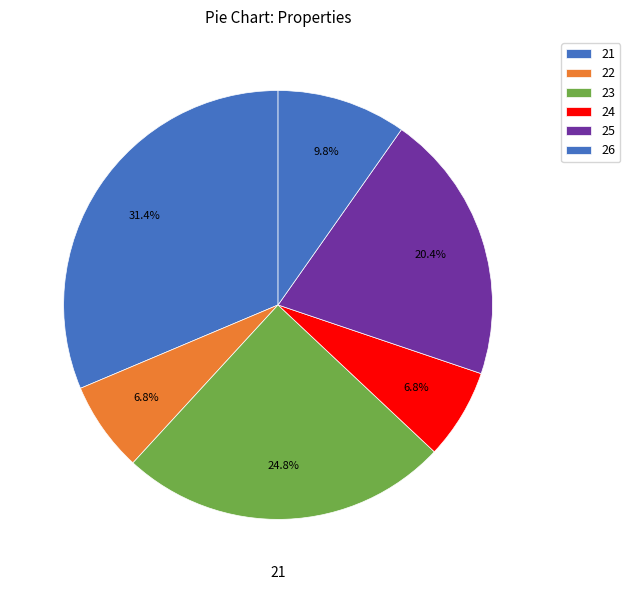

How many slices are in this pie chart?

6